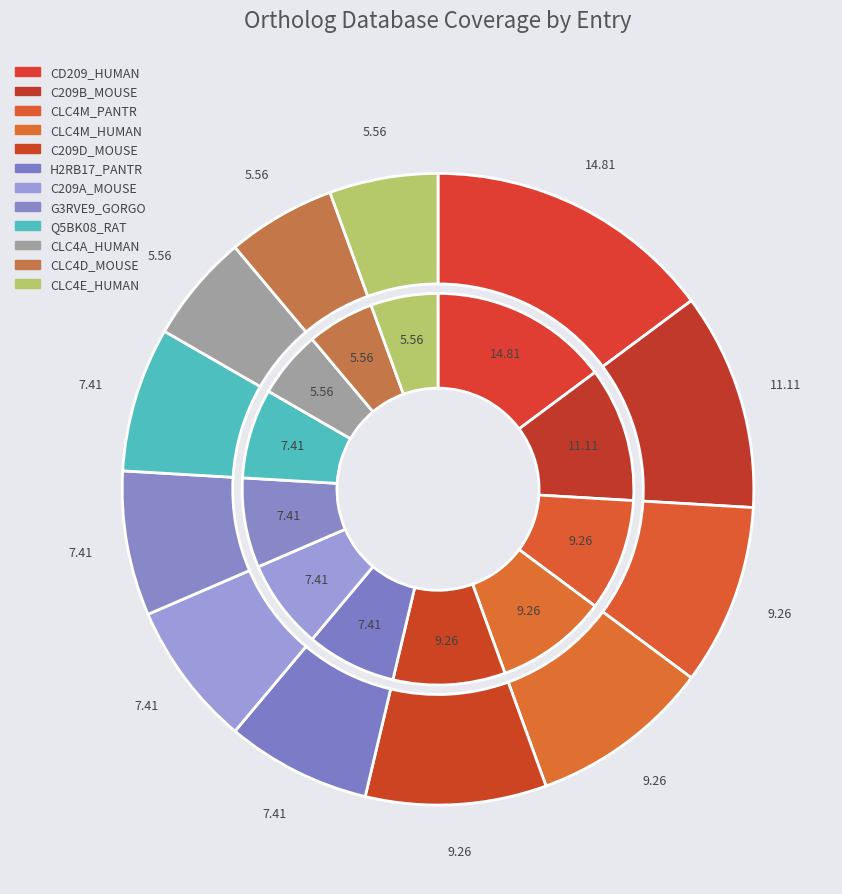

Is it true that CD209_HUMAN is 2% of the pie?

False